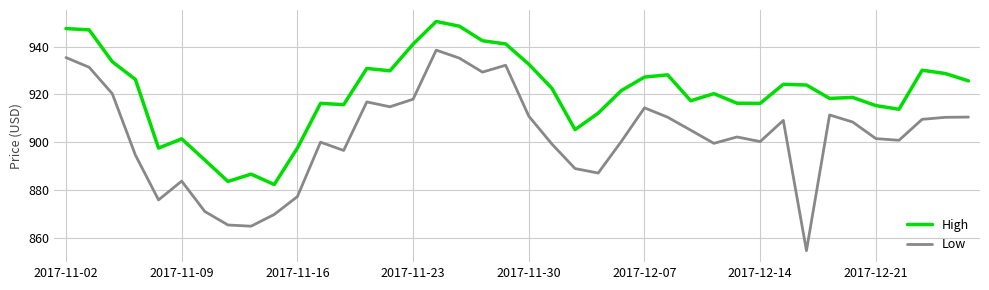

At how many categories does at least one series exceed 936?

7